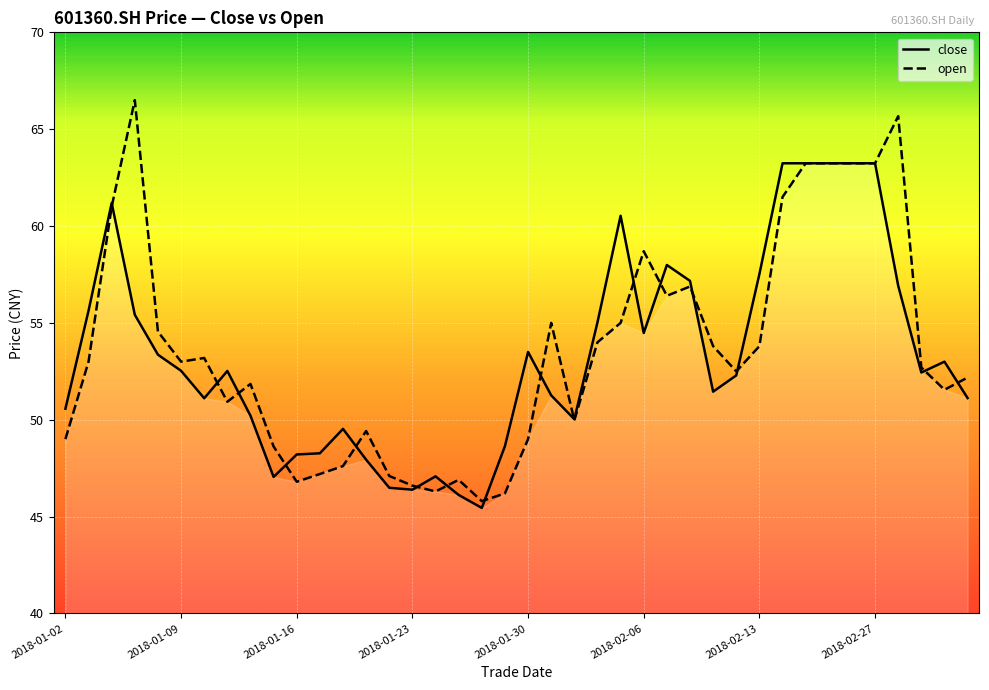

How many data points in close are above 52?

22